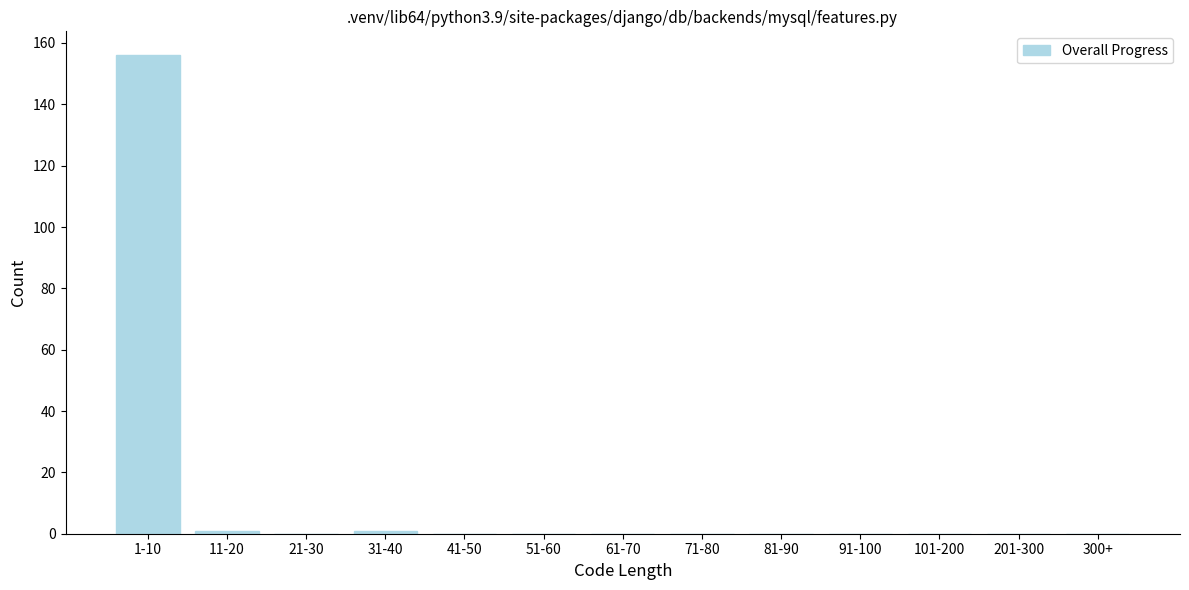

Reading left to right, what are all the values shown in this chart?

1-10=156	11-20=1	21-30=0	31-40=1	41-50=0	51-60=0	61-70=0	71-80=0	81-90=0	91-100=0	101-200=0	201-300=0	300+=0